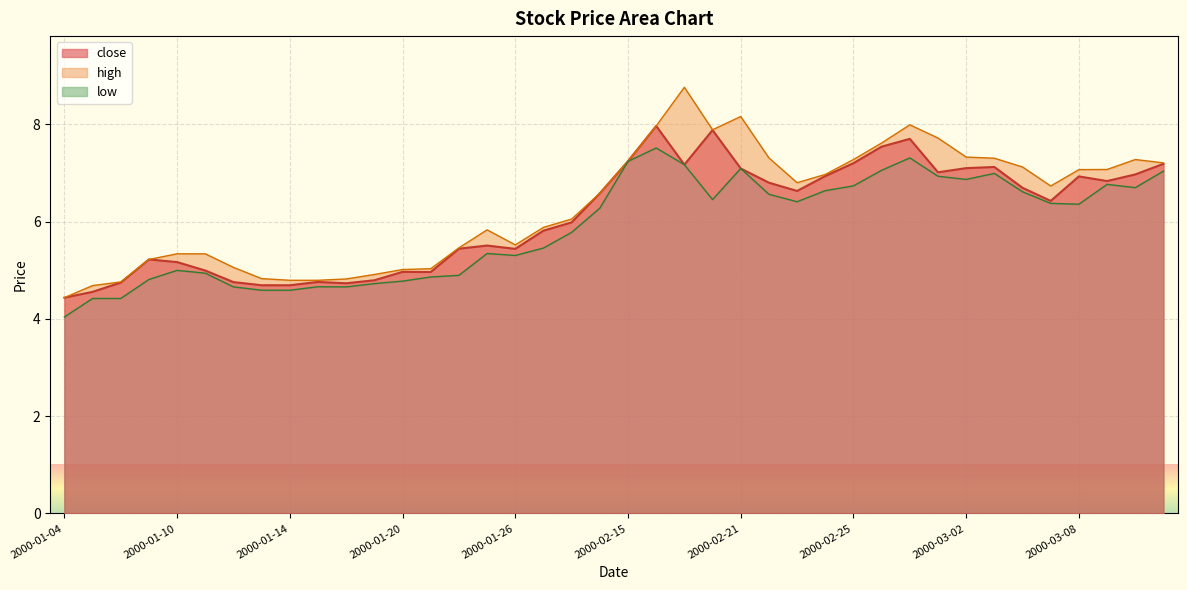

True or false: high and low cross at least once.

False